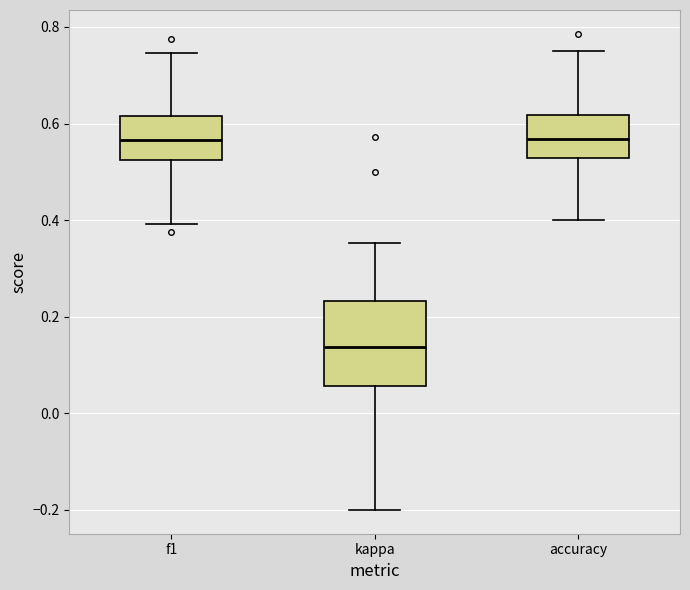

Reading left to right, read every box against the y-axis: the position of its median line, the range the box covers, and the ends of its whiskers. The values are not printed on the chart, so give them approximately, as read against the axis.

f1: median 0.56, box 0.52 to 0.62, whiskers 0.40 to 0.74
kappa: median 0.14, box 0.06 to 0.24, whiskers -0.20 to 0.36
accuracy: median 0.56, box 0.52 to 0.62, whiskers 0.40 to 0.76